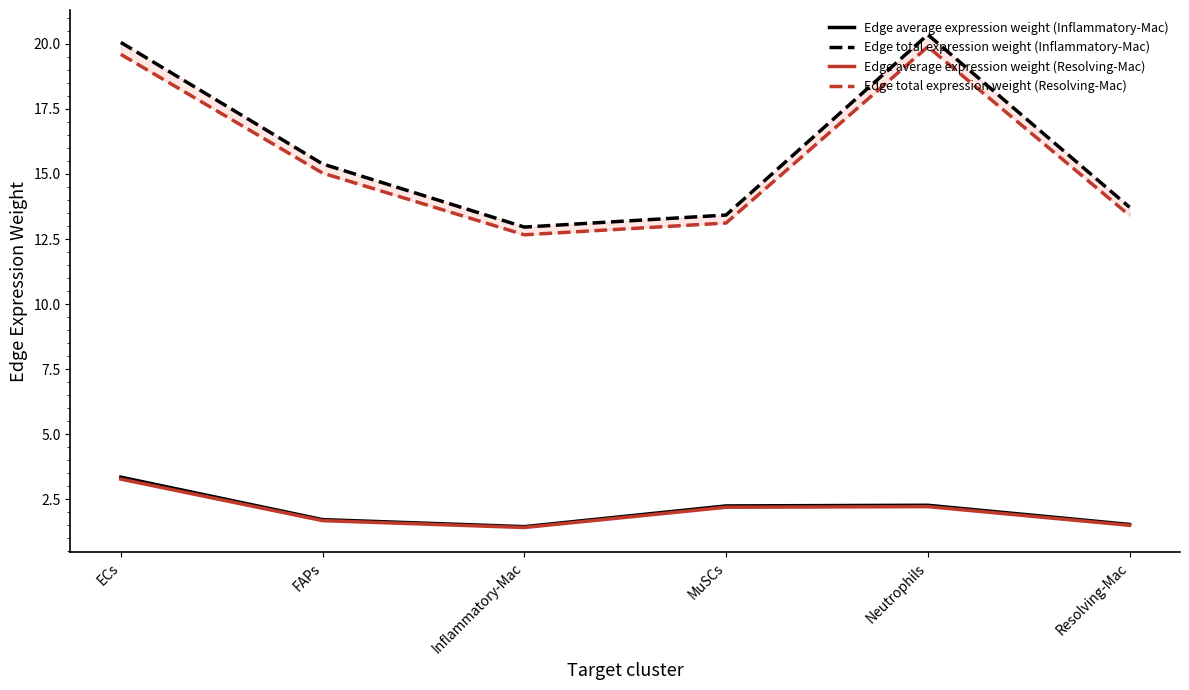

What is the difference between the highest and lowest values at FAPs?

13.7